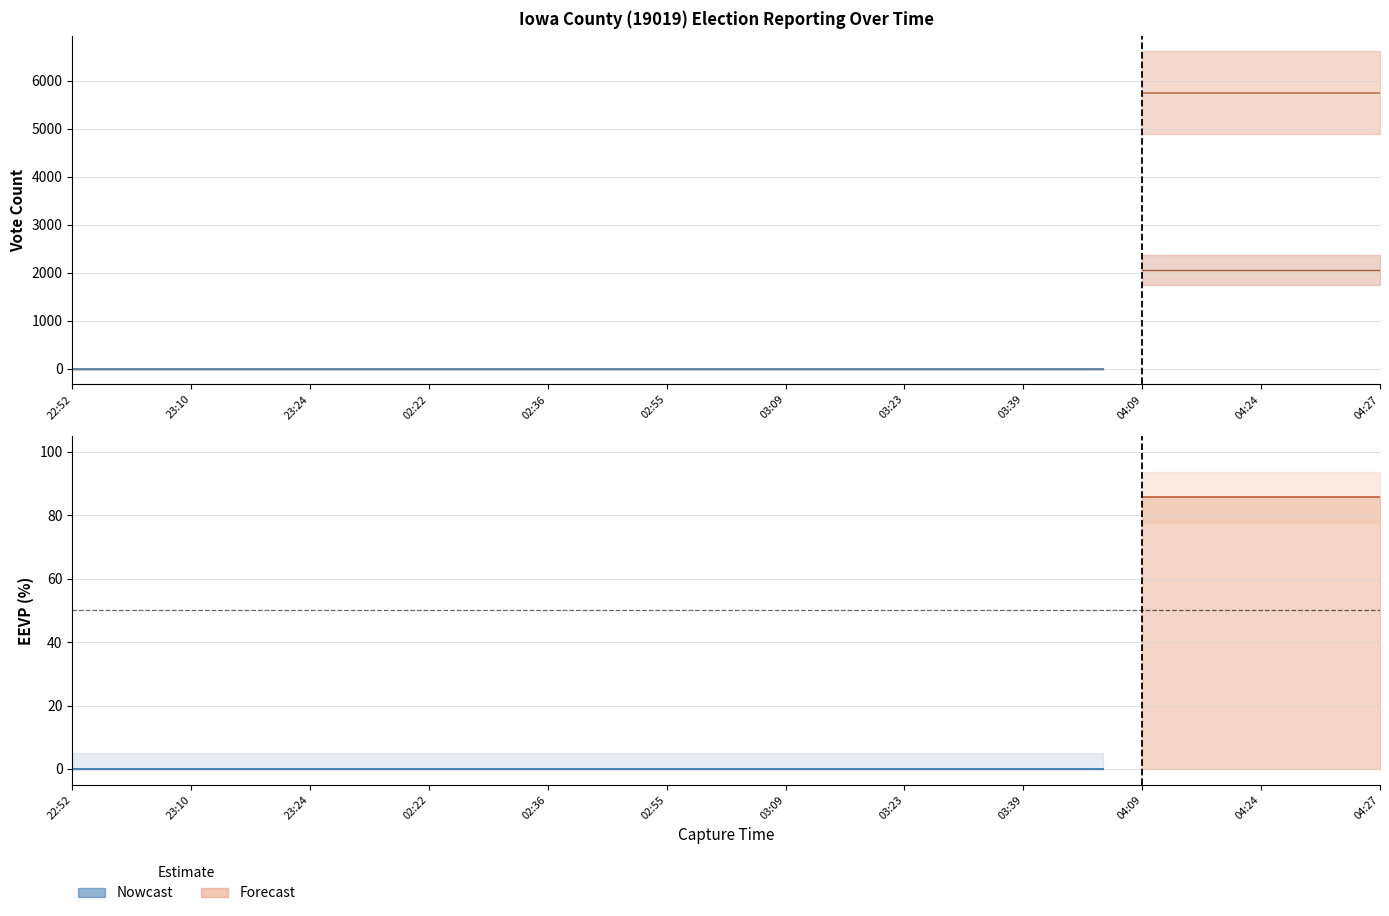

At which label is eevp closest to 42?

22:52